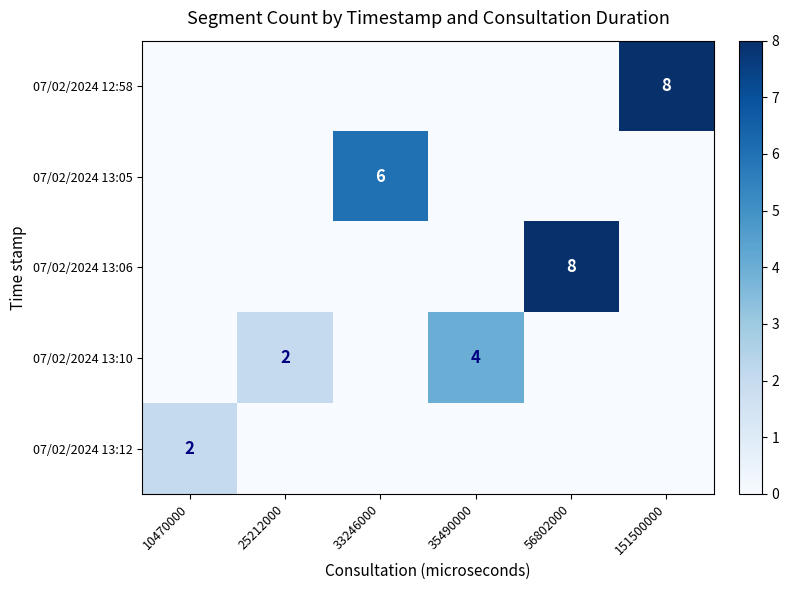

The 07/02/2024 12:58 series shows 13 at 151500000. True or false?

False